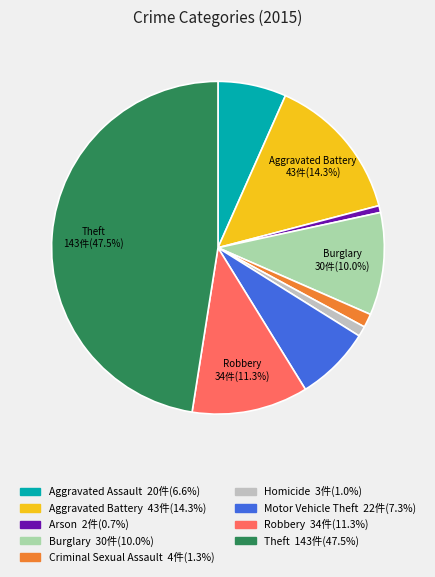

How many slices are in this pie chart?

9